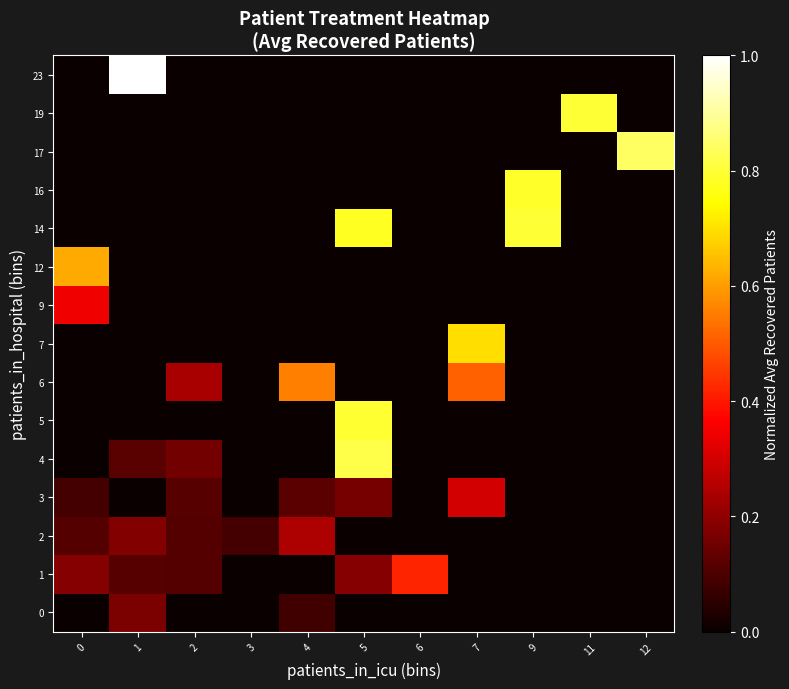

Reading left to right, list all the values displayed in this chart.

0: 0=0.0	1=0.2	2=0.0	3=0.0	4=0.1	5=0.0	6=0.0	7=0.0	9=0.0	11=0.0	12=0.0
1: 0=0.2	1=0.1	2=0.1	3=0.0	4=0.0	5=0.2	6=0.4	7=0.0	9=0.0	11=0.0	12=0.0
2: 0=0.1	1=0.2	2=0.1	3=0.1	4=0.2	5=0.0	6=0.0	7=0.0	9=0.0	11=0.0	12=0.0
3: 0=0.1	1=0.0	2=0.1	3=0.0	4=0.1	5=0.2	6=0.0	7=0.3	9=0.0	11=0.0	12=0.0
4: 0=0.0	1=0.1	2=0.2	3=0.0	4=0.0	5=0.8	6=0.0	7=0.0	9=0.0	11=0.0	12=0.0
5: 0=0.0	1=0.0	2=0.0	3=0.0	4=0.0	5=0.8	6=0.0	7=0.0	9=0.0	11=0.0	12=0.0
6: 0=0.0	1=0.0	2=0.2	3=0.0	4=0.6	5=0.0	6=0.0	7=0.5	9=0.0	11=0.0	12=0.0
7: 0=0.0	1=0.0	2=0.0	3=0.0	4=0.0	5=0.0	6=0.0	7=0.7	9=0.0	11=0.0	12=0.0
9: 0=0.3	1=0.0	2=0.0	3=0.0	4=0.0	5=0.0	6=0.0	7=0.0	9=0.0	11=0.0	12=0.0
12: 0=0.6	1=0.0	2=0.0	3=0.0	4=0.0	5=0.0	6=0.0	7=0.0	9=0.0	11=0.0	12=0.0
14: 0=0.0	1=0.0	2=0.0	3=0.0	4=0.0	5=0.8	6=0.0	7=0.0	9=0.8	11=0.0	12=0.0
16: 0=0.0	1=0.0	2=0.0	3=0.0	4=0.0	5=0.0	6=0.0	7=0.0	9=0.8	11=0.0	12=0.0
17: 0=0.0	1=0.0	2=0.0	3=0.0	4=0.0	5=0.0	6=0.0	7=0.0	9=0.0	11=0.0	12=0.8
19: 0=0.0	1=0.0	2=0.0	3=0.0	4=0.0	5=0.0	6=0.0	7=0.0	9=0.0	11=0.8	12=0.0
23: 0=0.0	1=1.0	2=0.0	3=0.0	4=0.0	5=0.0	6=0.0	7=0.0	9=0.0	11=0.0	12=0.0